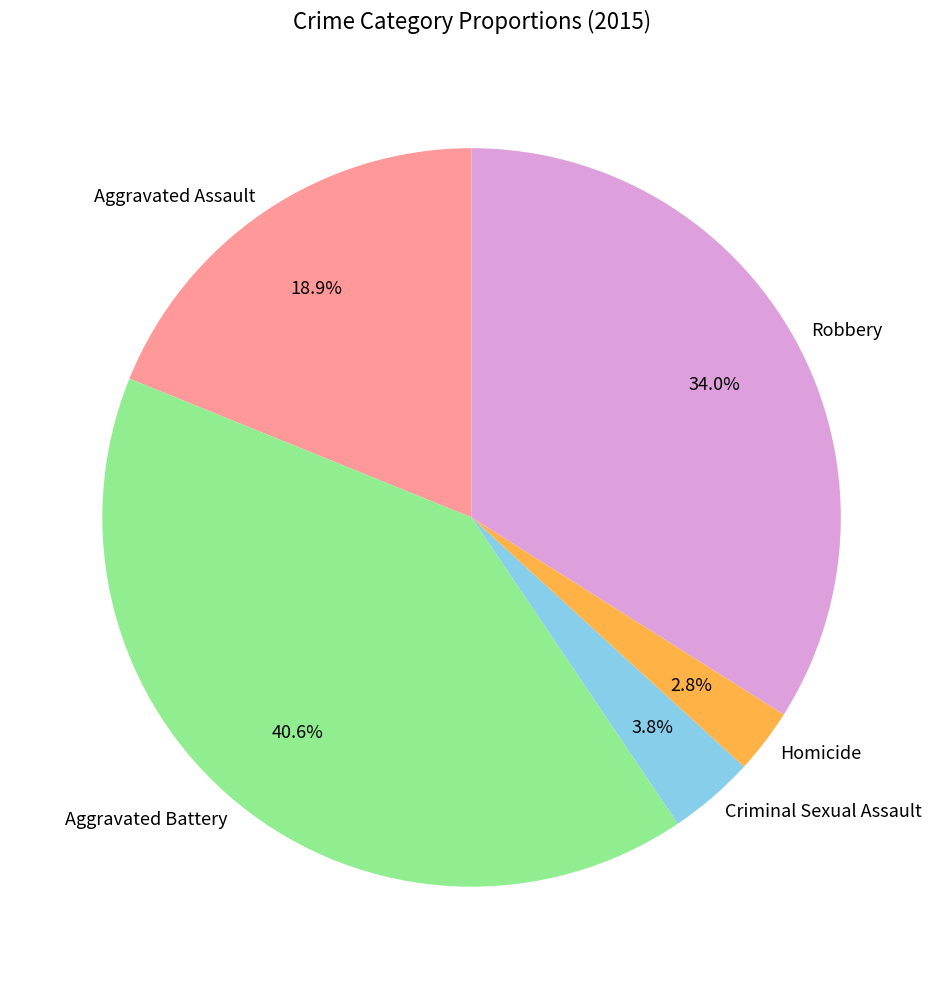

Between Criminal Sexual Assault and Aggravated Battery, which is larger?

Aggravated Battery